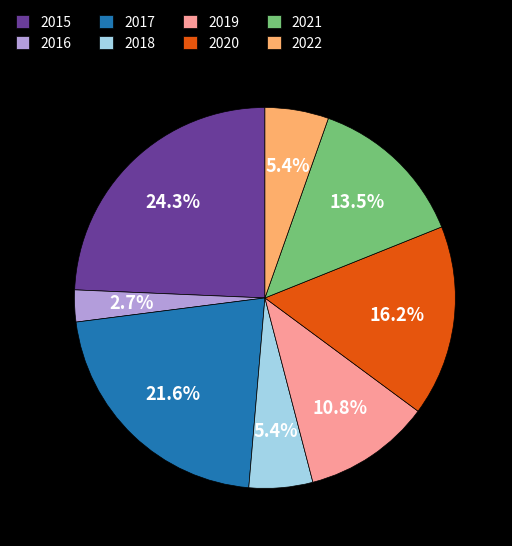

Is it true that 2017 is 22% of the pie?

True